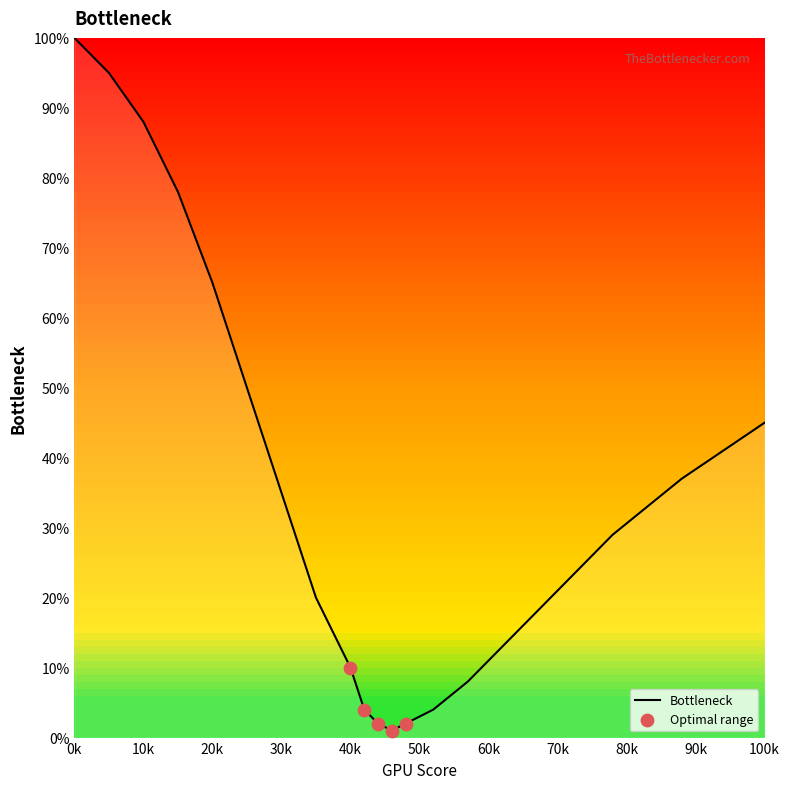

What is the maximum value shown in the chart?

100